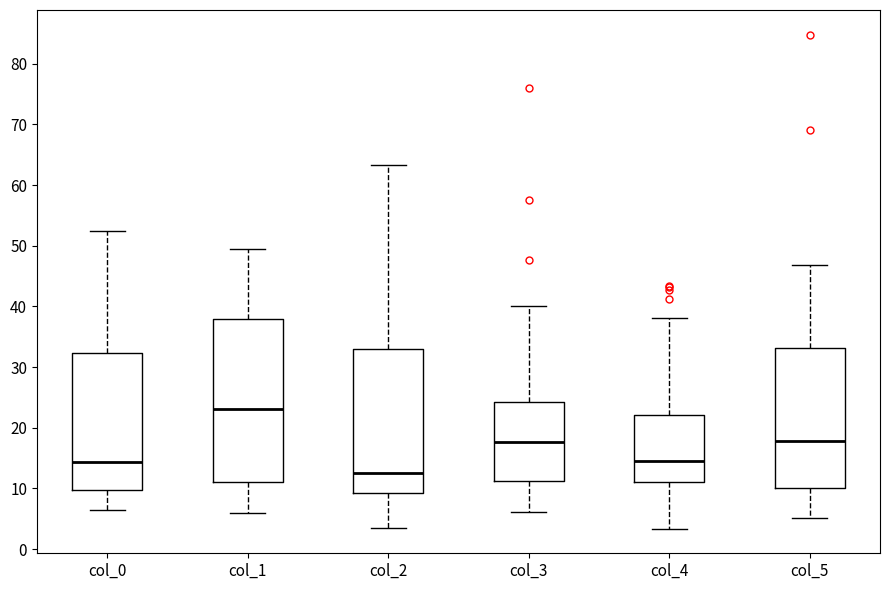

Reading left to right, transcribe this box plot: for each box, give where its median line is, the range the box spans, and where its two whiskers end, as read against the y-axis. The values are not printed on the chart, so give them approximately, as read against the axis.

col_0: median 14, box 10 to 32, whiskers 7 to 52
col_1: median 23, box 11 to 38, whiskers 6 to 50
col_2: median 13, box 9 to 33, whiskers 3 to 63
col_3: median 18, box 11 to 24, whiskers 6 to 40
col_4: median 15, box 11 to 22, whiskers 3 to 38
col_5: median 18, box 10 to 33, whiskers 5 to 47